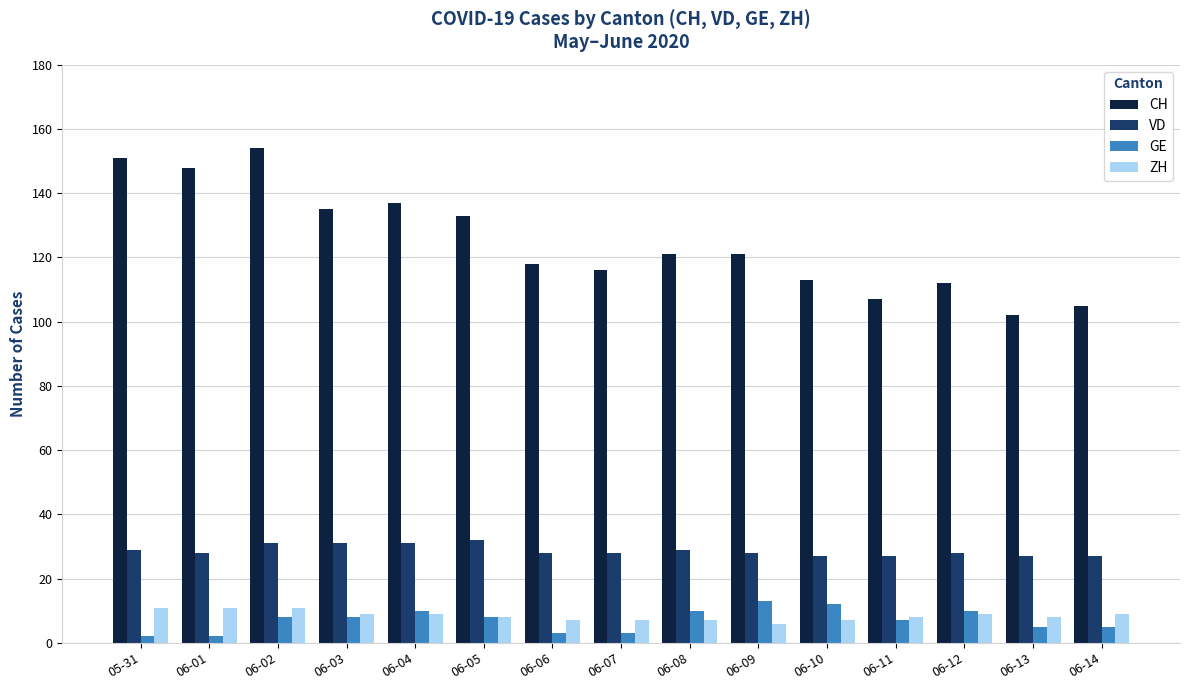

What is the value of the ZH bar at the 11th from the left?

7